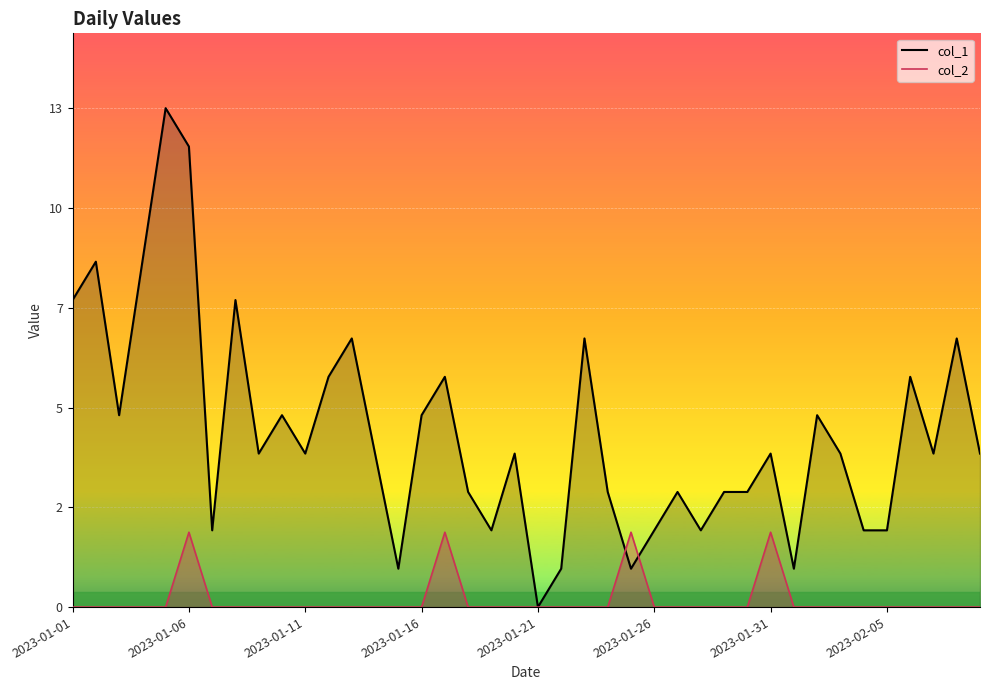

List the series in order of their overall mean, lowest first.

col_2, col_1